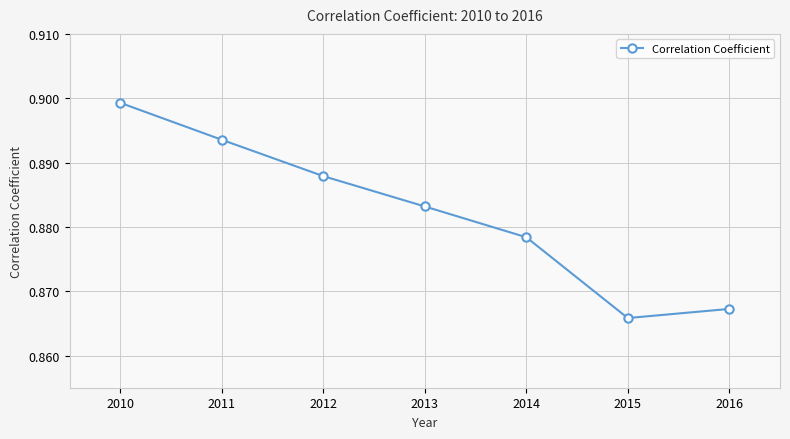

Is it true that the value at 2015 is 0.2?

False